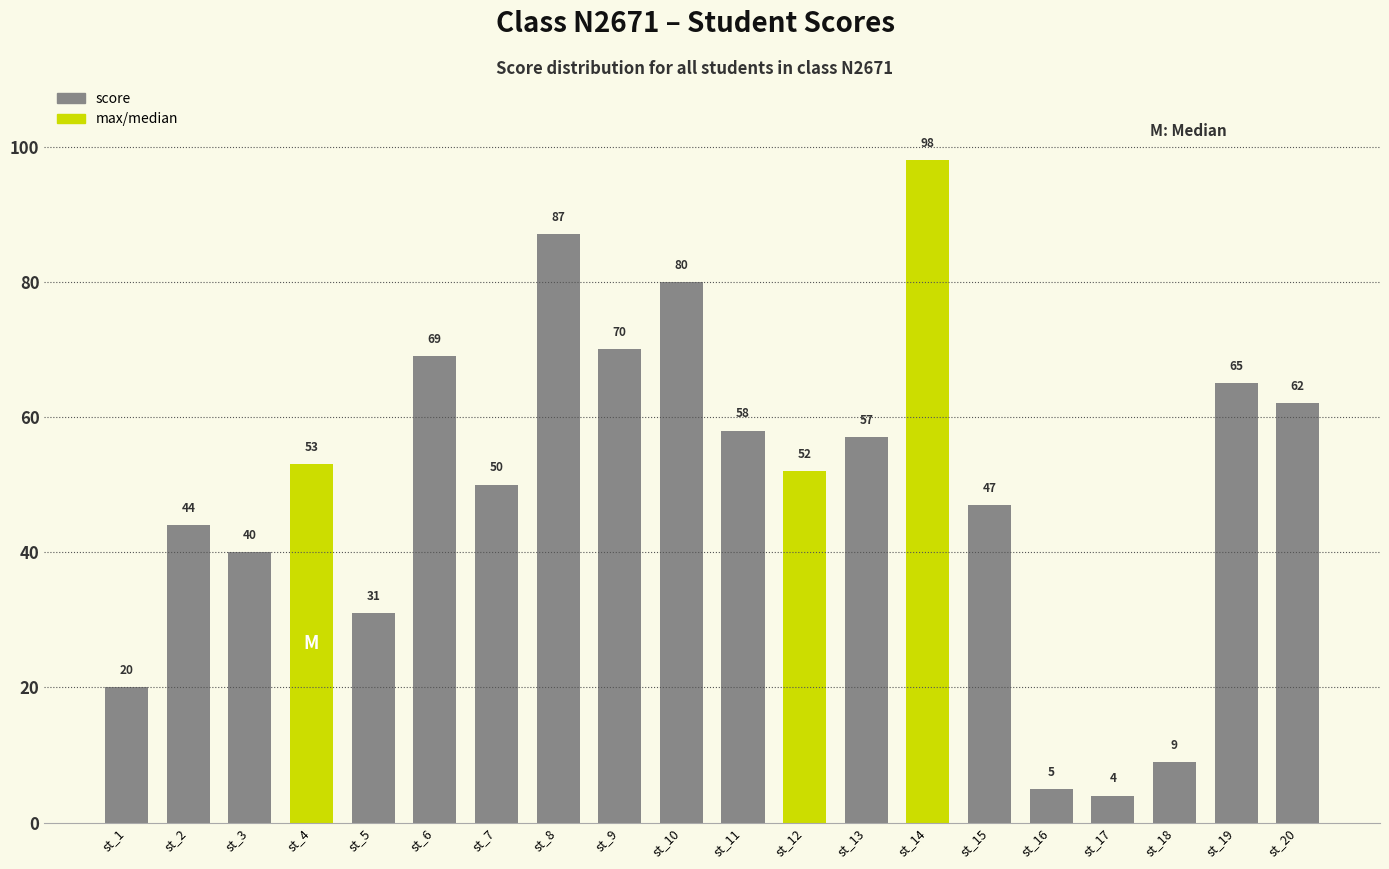

Rank the categories by value from highest to lowest.

st_14, st_8, st_10, st_9, st_6, st_19, st_20, st_11, st_13, st_4, st_12, st_7, st_15, st_2, st_3, st_5, st_1, st_18, st_16, st_17